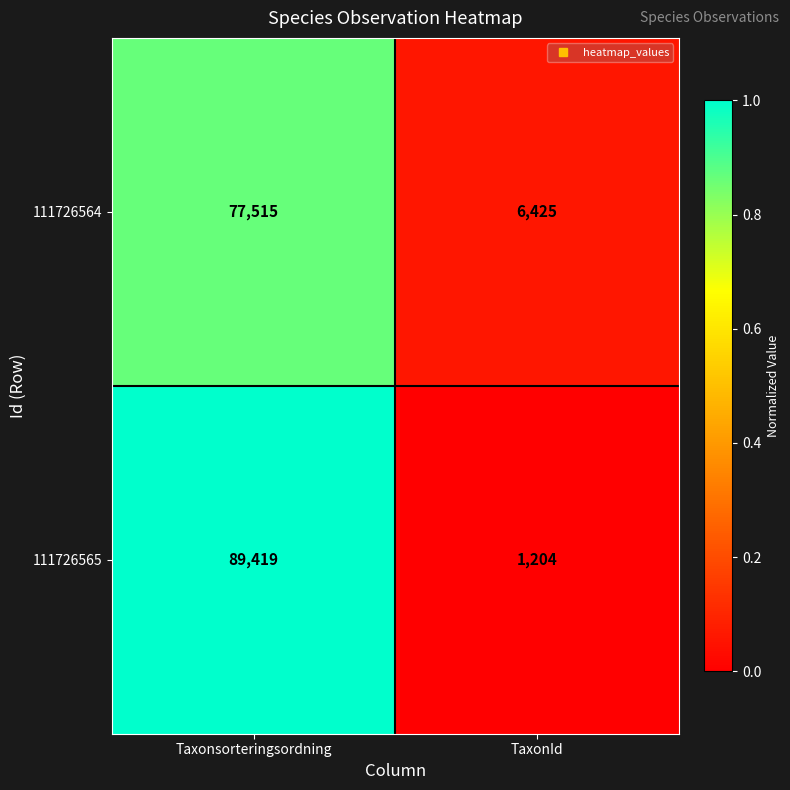

What is the lowest value of the 111726565 series?

1204